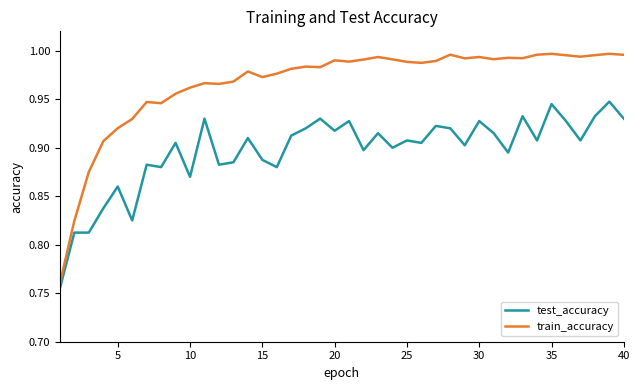

Which series has the largest range (max minus min)?

train_accuracy